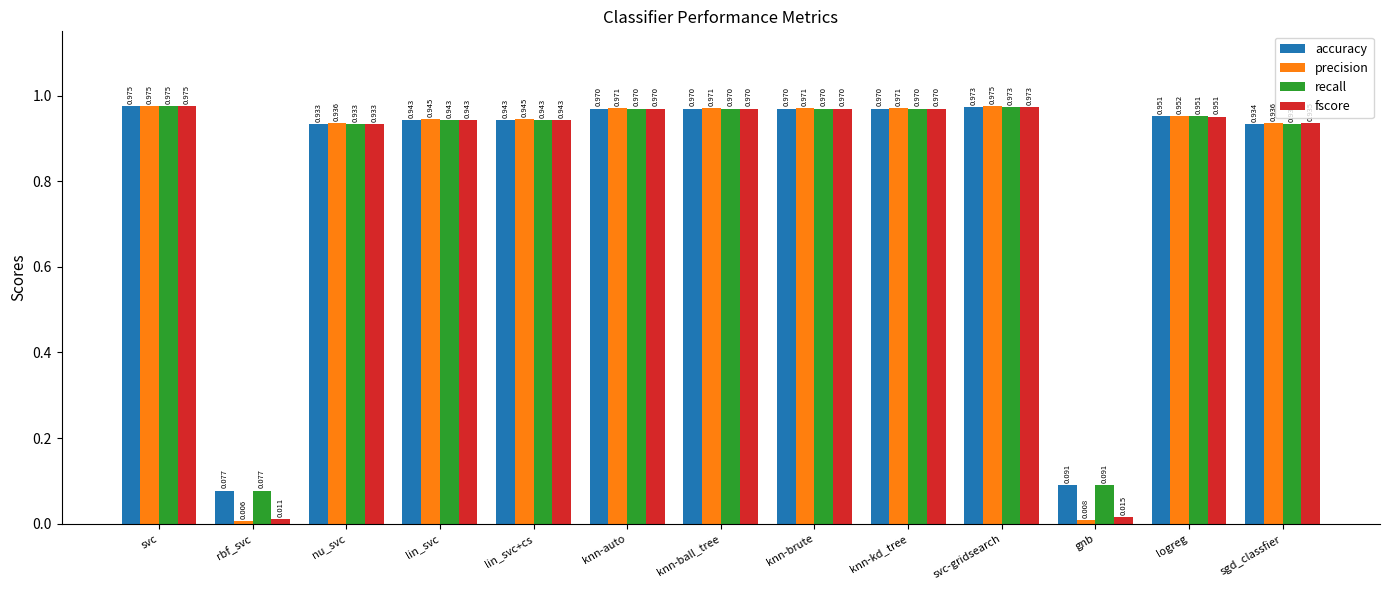

Where is accuracy nearest to the value 0?

rbf_svc